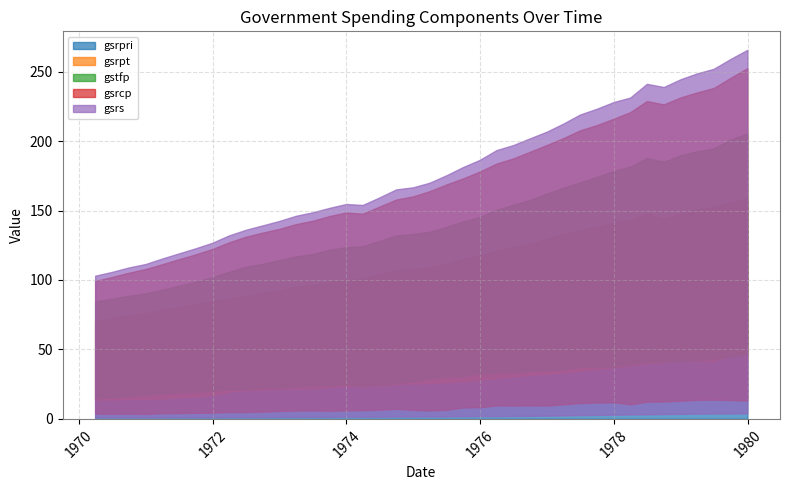

True or false: gsrs and gstfp intersect in this chart.

False